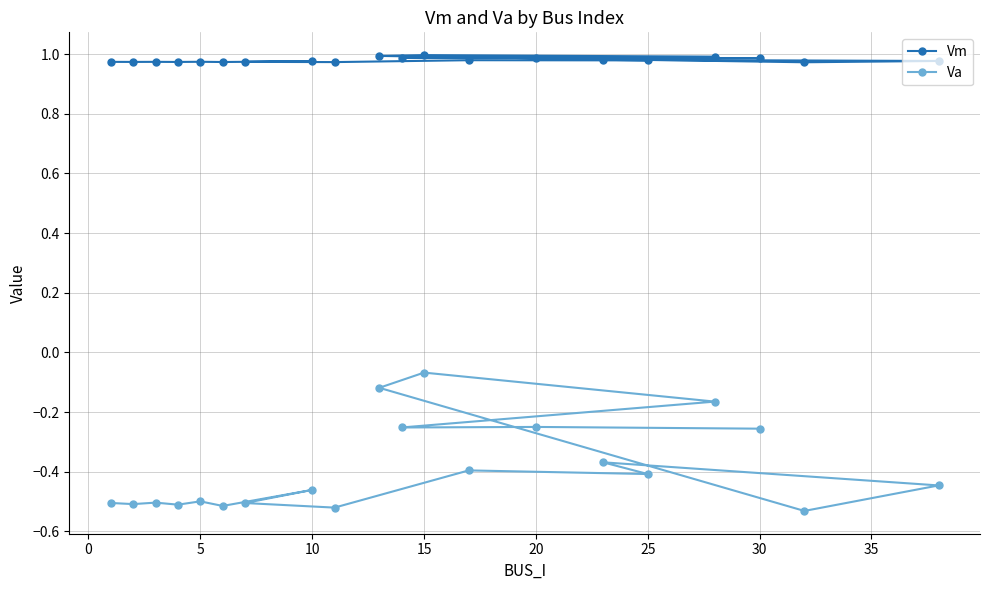

True or false: Vm has more than 2 interior local peaks.

True